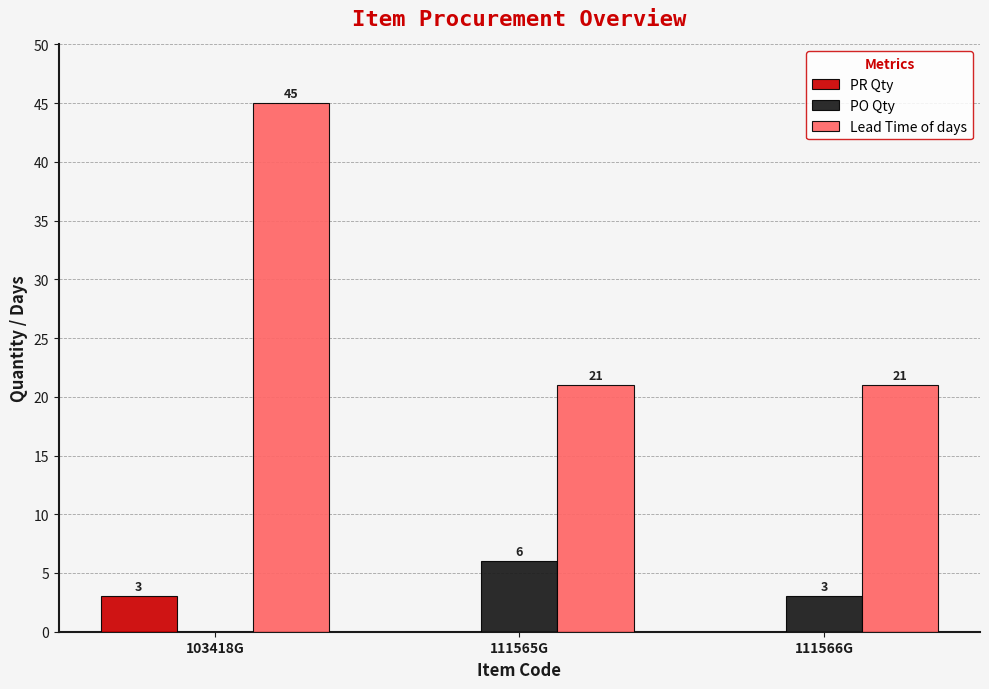

At which label does PO Qty first exceed 3?

111565G